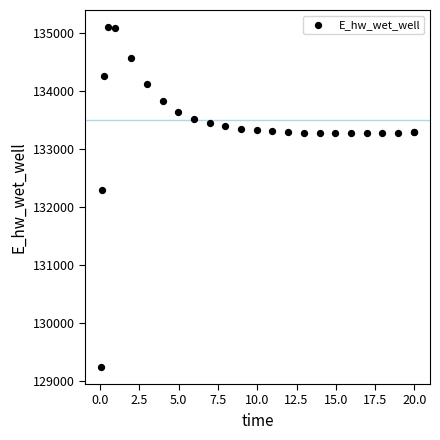

What Y value in the scatter plot is closest to 132178?

132306.5